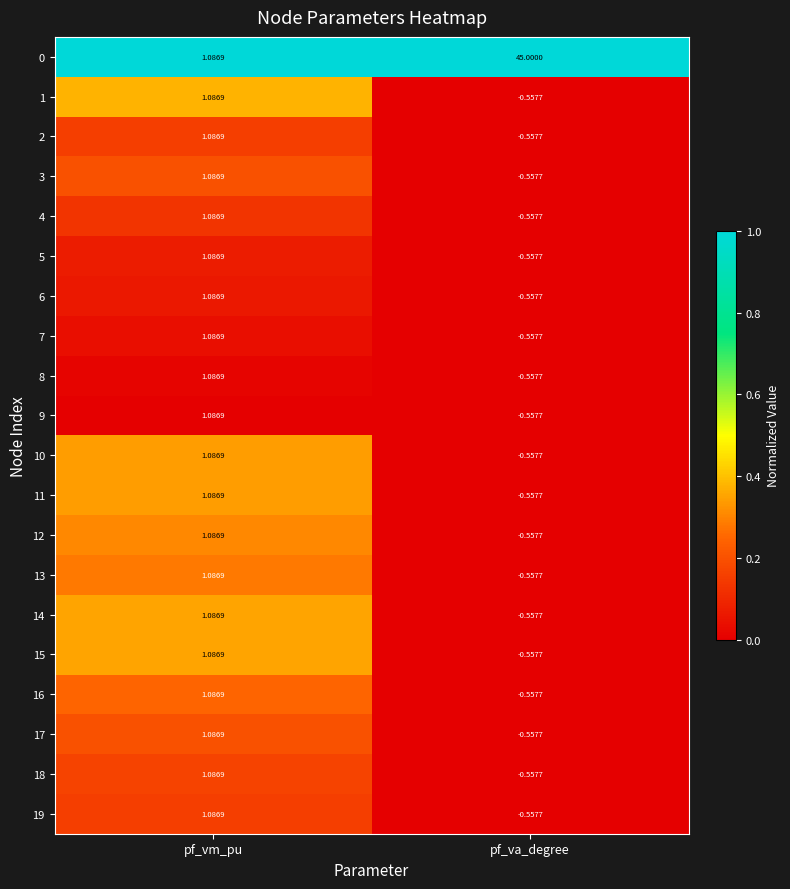

At which category is the sum across all series the highest?

pf_va_degree